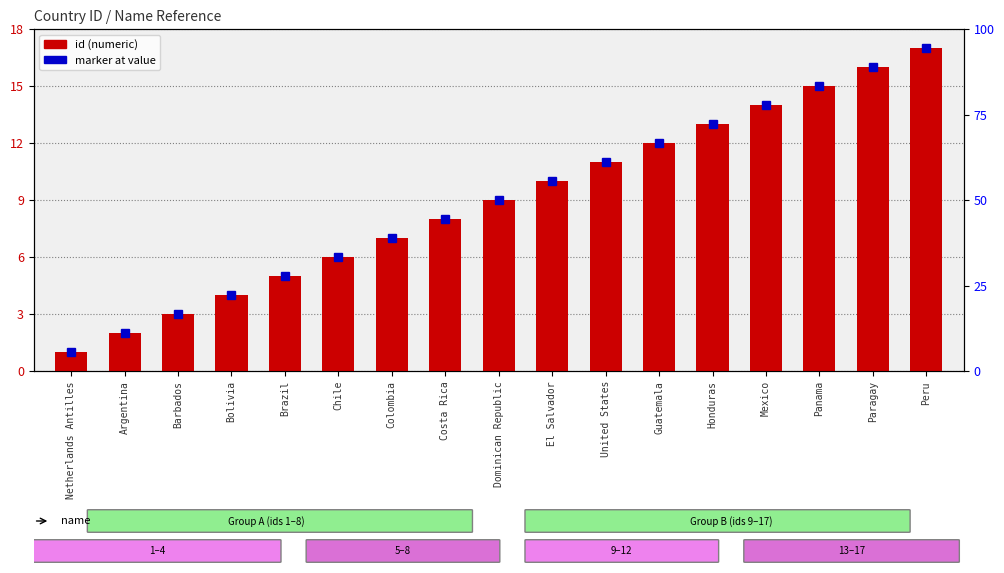

Which category has the highest value across all series?

Peru